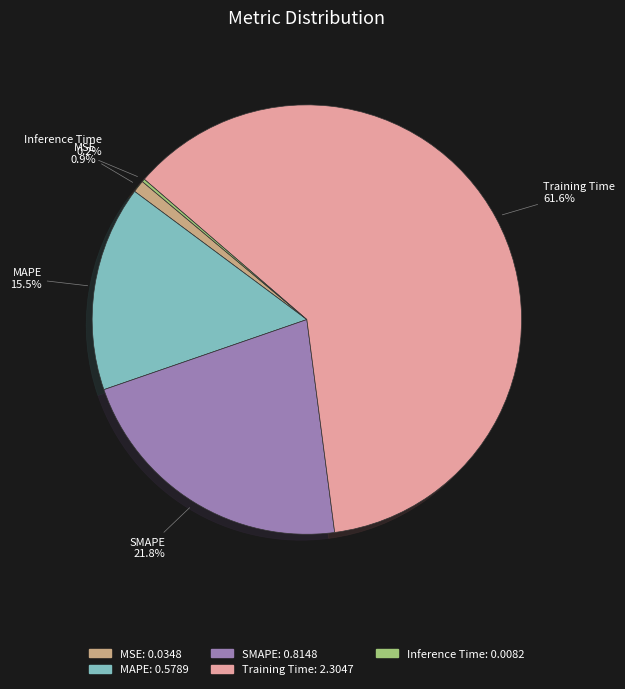

To the nearest percent, what is the average slice percentage?

20%